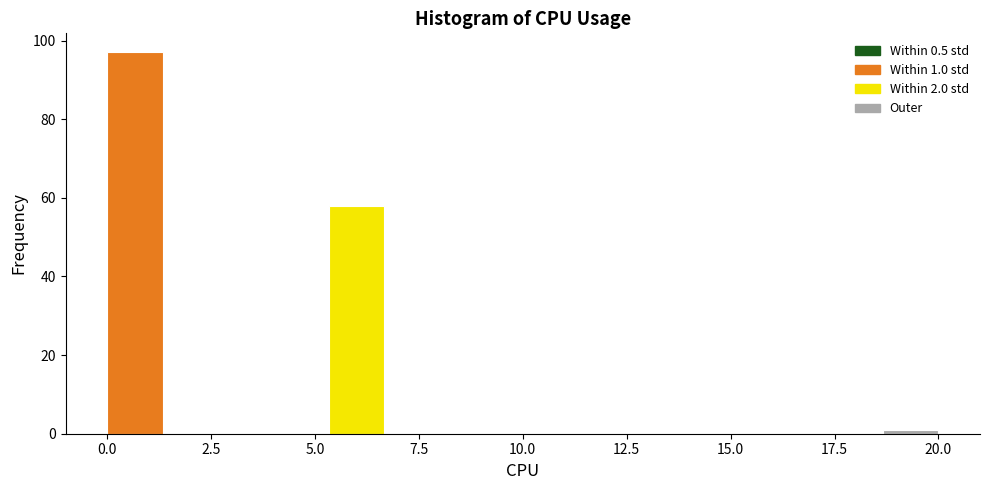

Around what value on the x-axis is the tallest bar? Give the approximate position of its centre, as read against the axis.

0.5